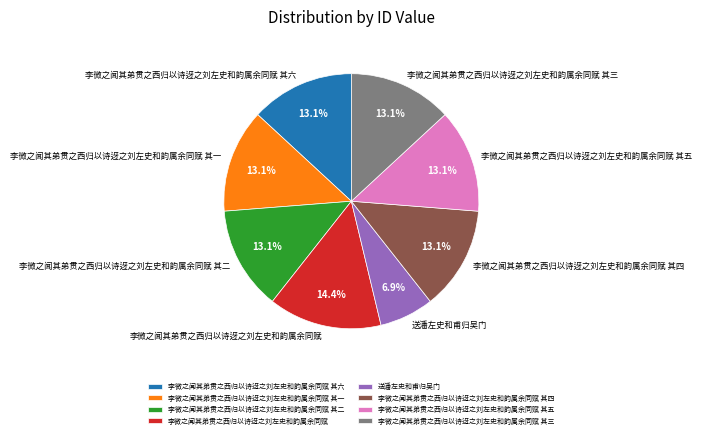

Is the sum of 李微之闻其弟贯之西归以诗迓之刘左史和韵属余同赋 其三 and 李微之闻其弟贯之西归以诗迓之刘左史和韵属余同赋 其四 greater than half?

No